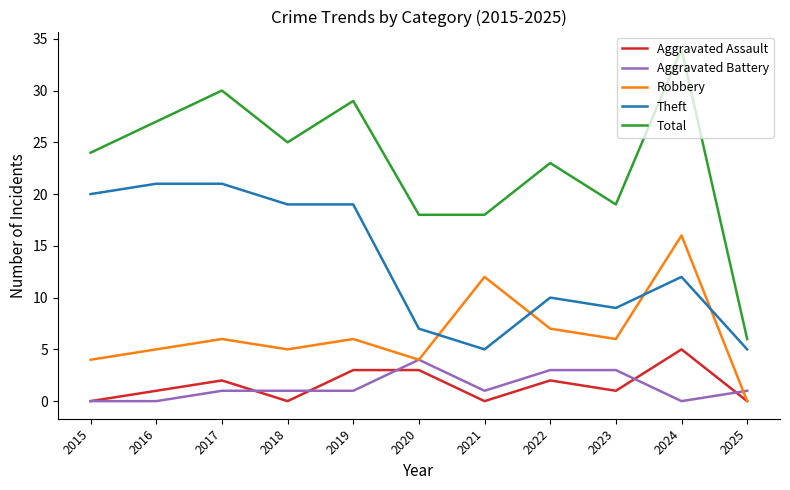

What is the difference between the highest and lowest values at 2022?

21